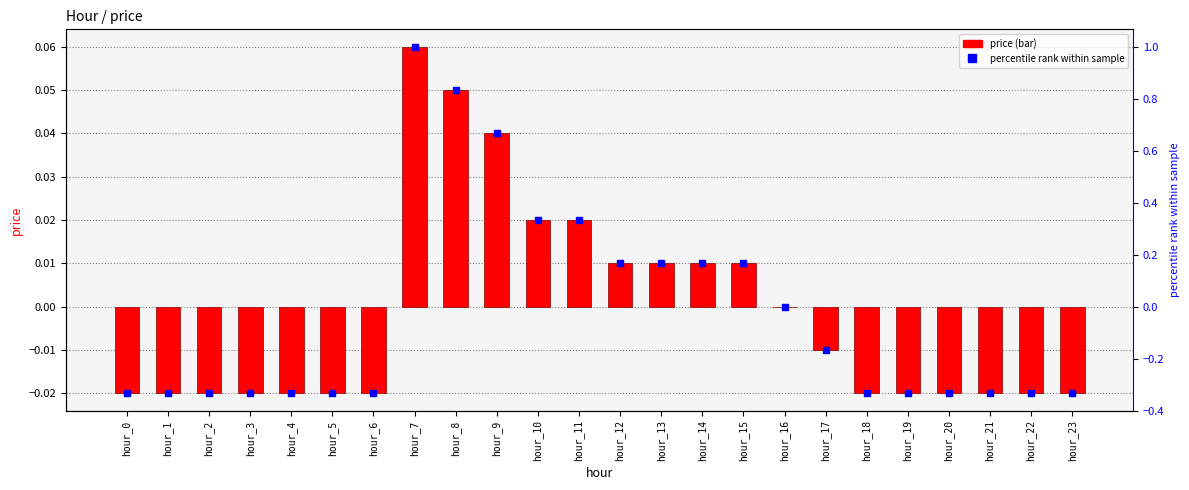

Rank the categories by value from lowest to highest.

hour_0, hour_1, hour_2, hour_3, hour_4, hour_5, hour_6, hour_18, hour_19, hour_20, hour_21, hour_22, hour_23, hour_17, hour_16, hour_12, hour_13, hour_14, hour_15, hour_10, hour_11, hour_9, hour_8, hour_7